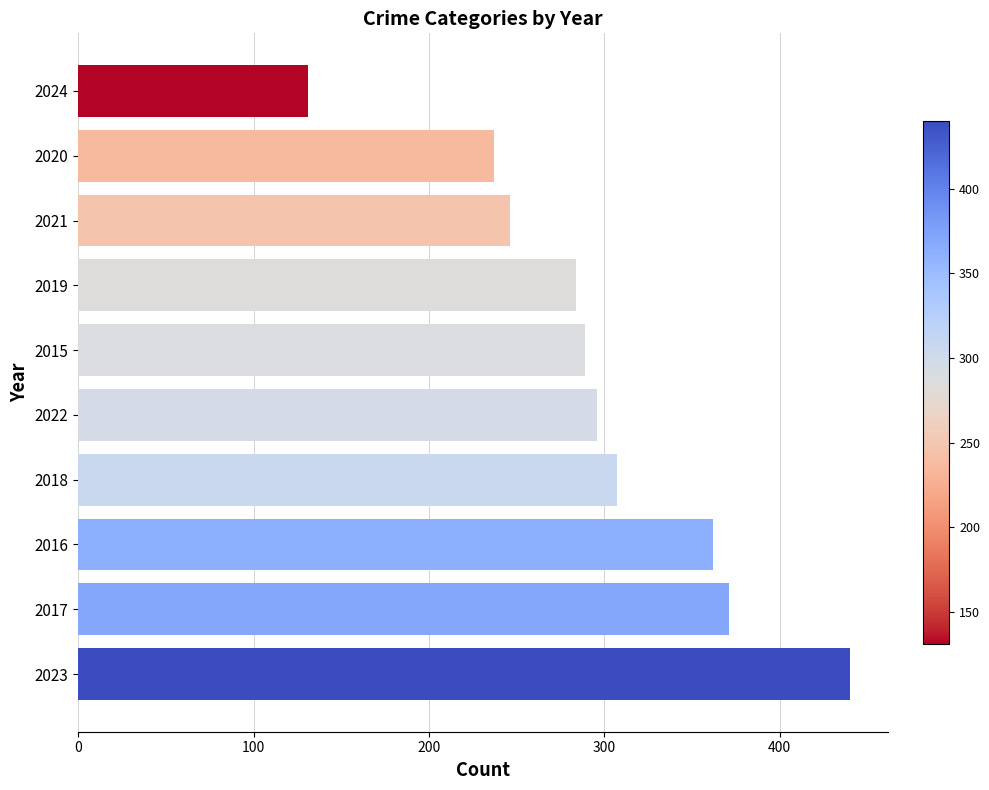

How many series are shown in this chart?

1